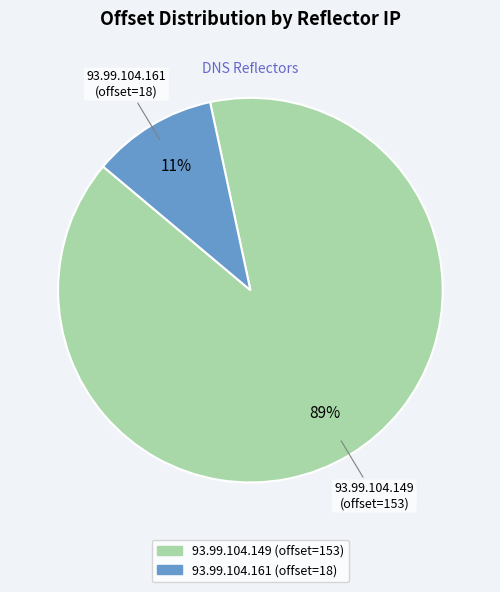

What percentage is the 93.99.104.161 slice, to the nearest percent?

11%